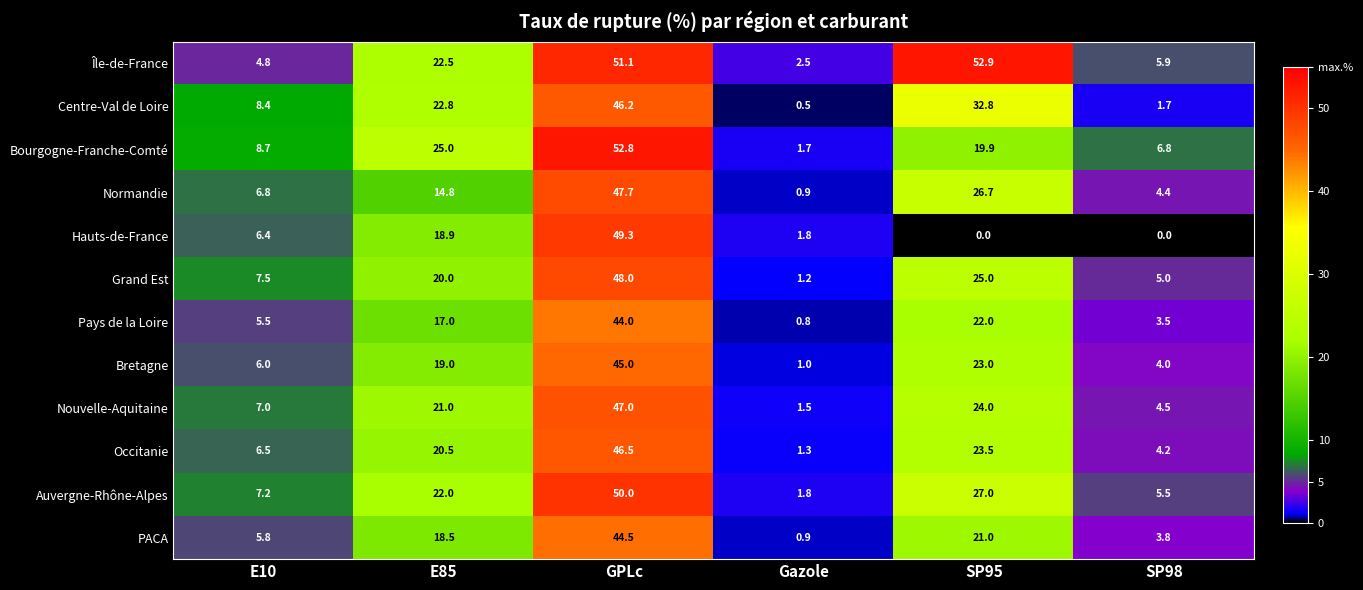

The value of Hauts-de-France at Gazole is 0.6. True or false?

False